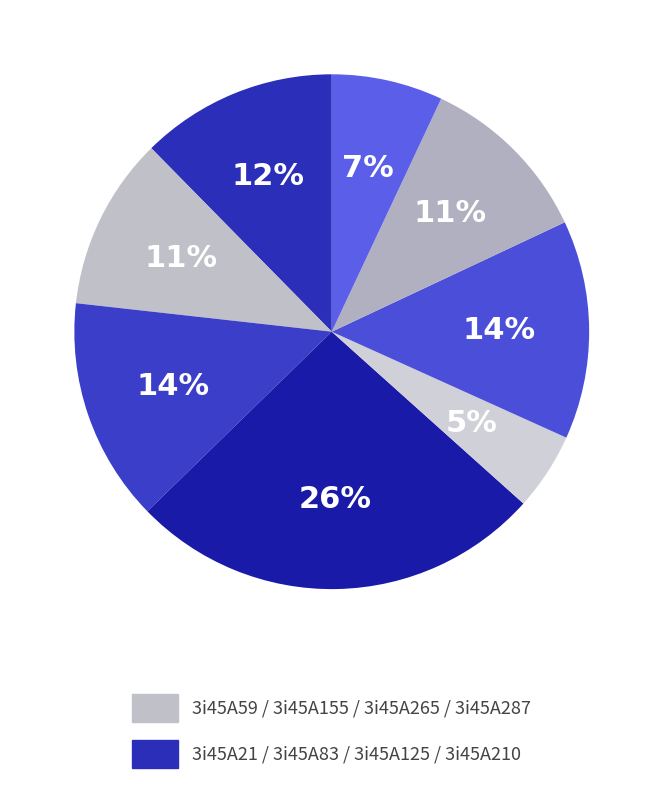

How many segments does this pie chart have?

8